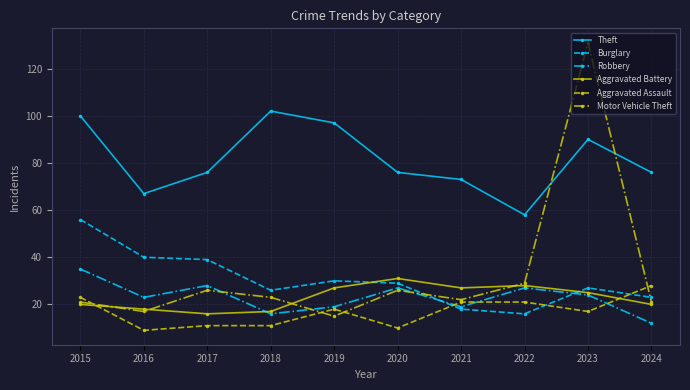

Where do Aggravated Battery and Burglary first cross each other?

2019 and 2020